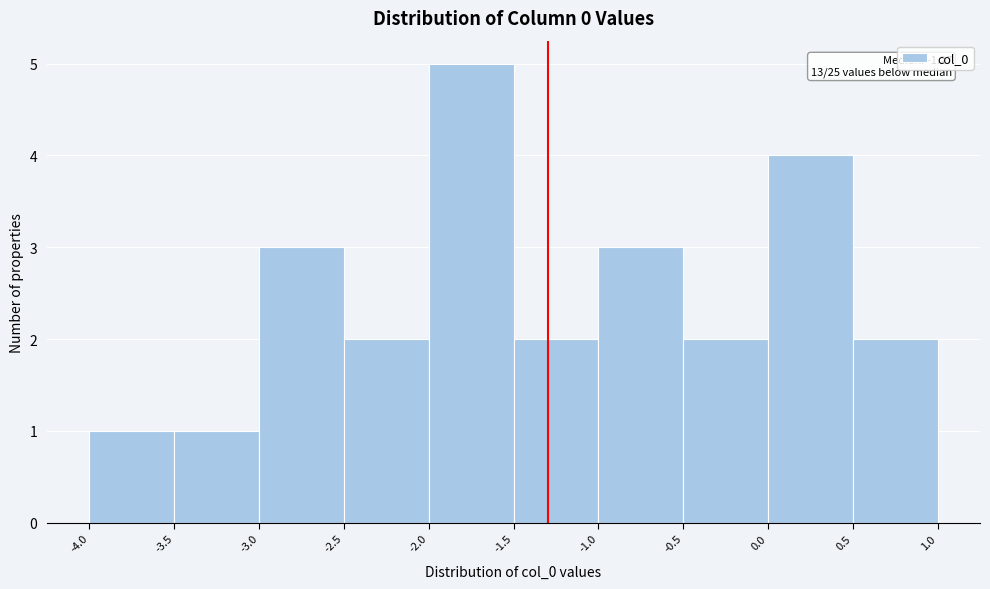

Which range on the x-axis has the tallest bar?

-2.0 to -1.5